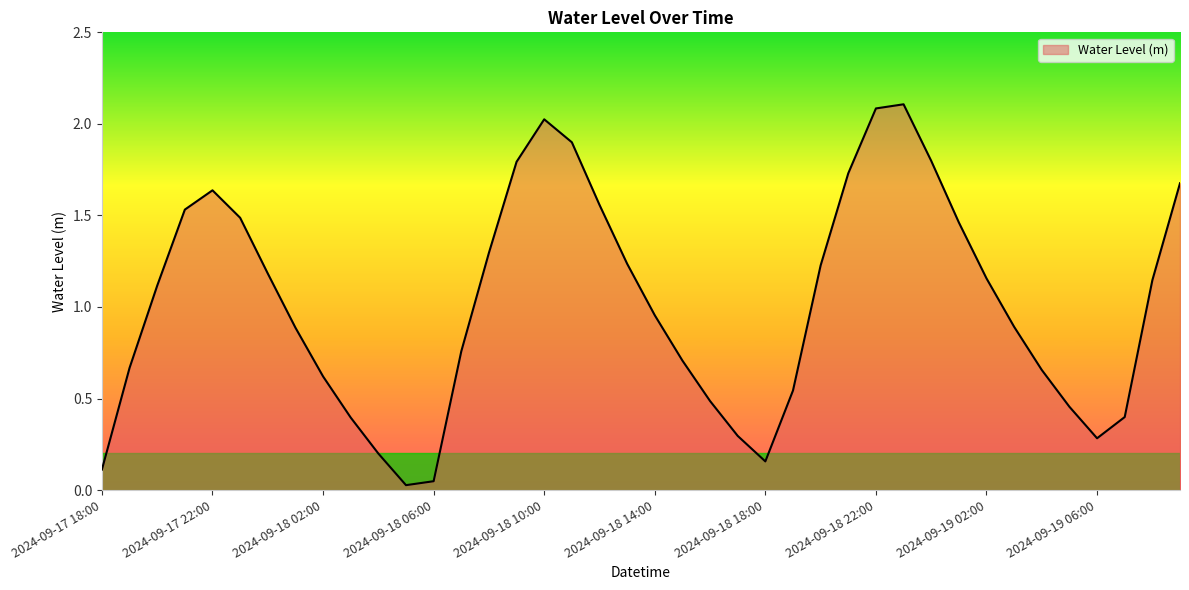

Does the chart display data point markers on the line(s)?

No